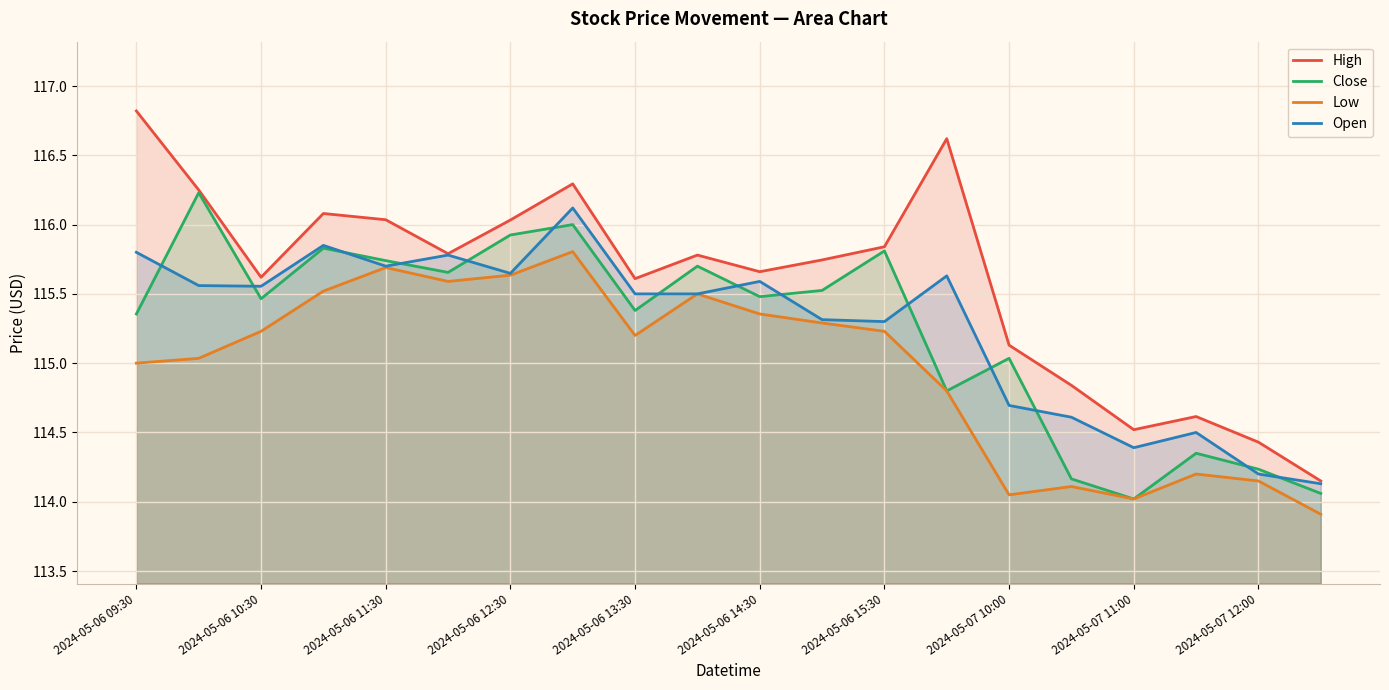

How many lines are shown in the chart?

4